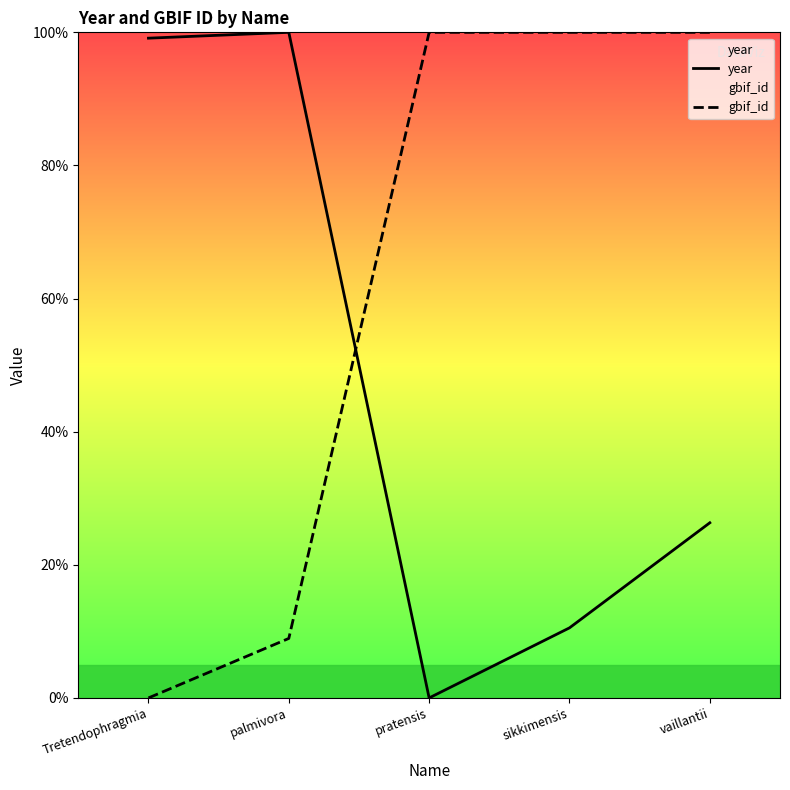

Reading left to right, what are all the values shown in this chart?

year: 99.1	100.0	0.0	10.5	26.3
gbif_id: 0.0	8.9	100.0	100.0	100.0